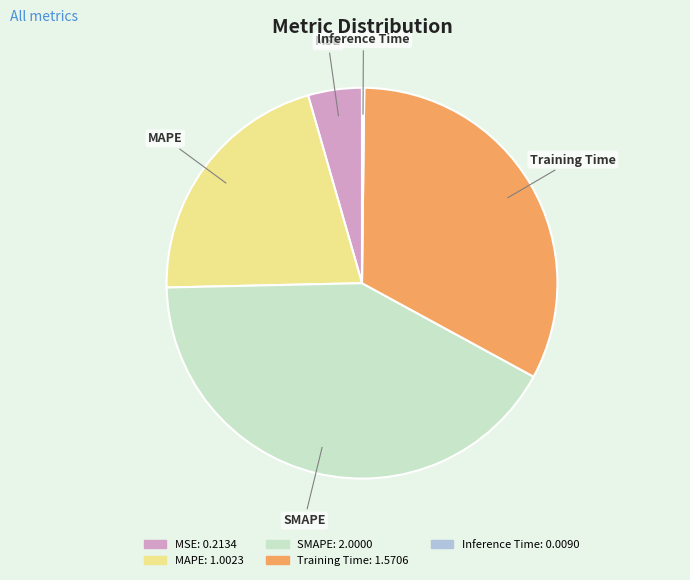

Which slice is the largest?

SMAPE